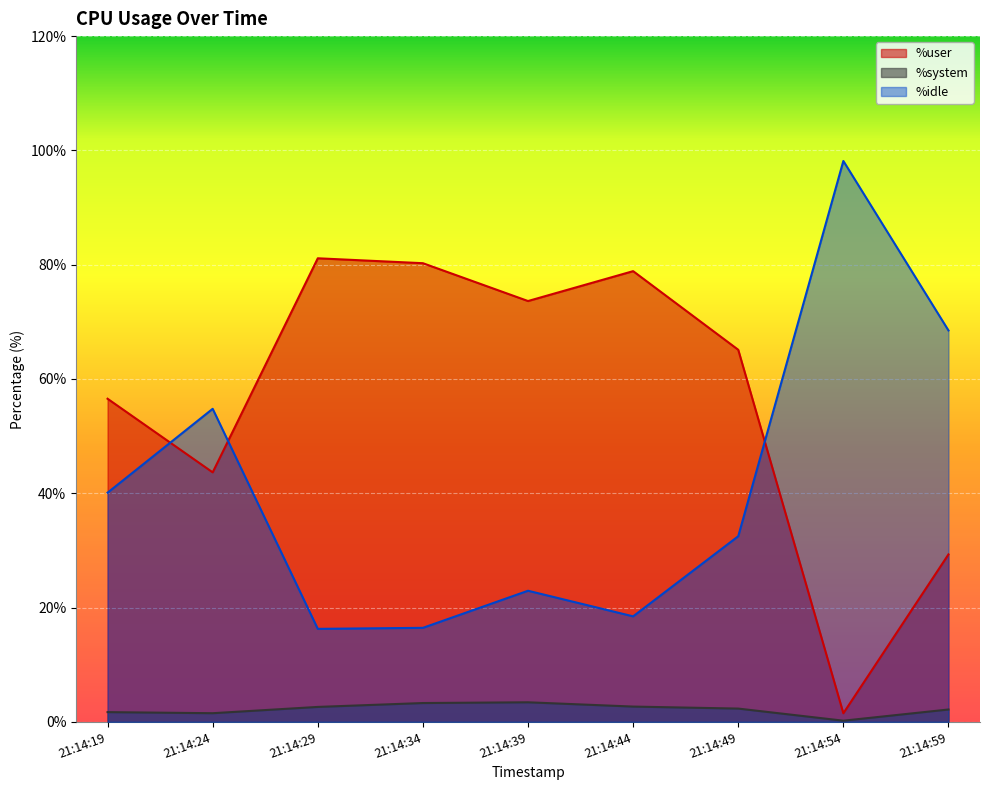

What is the sum of the %user values at 21:14:49 and 21:14:34?

145.4